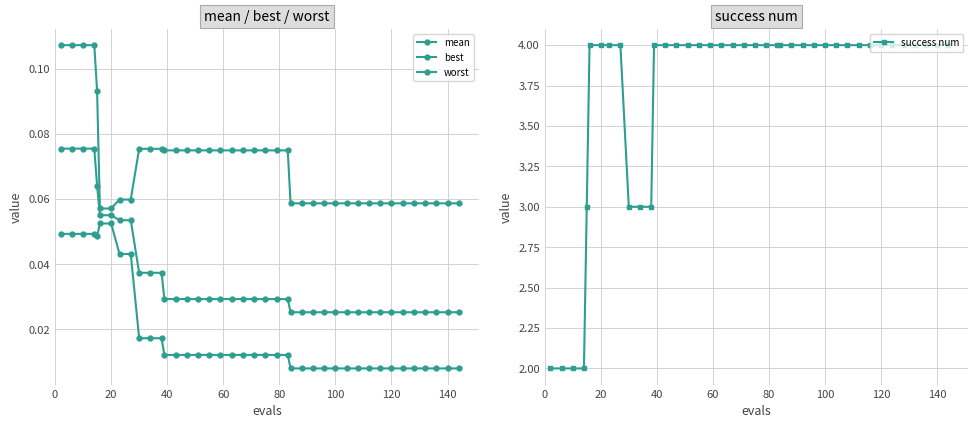

True or false: best and worst intersect in this chart.

False